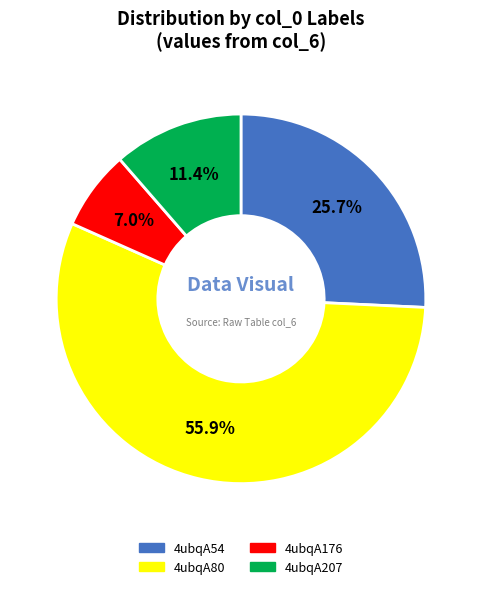

Which has a higher value, 4ubqA176 or 4ubqA80?

4ubqA80